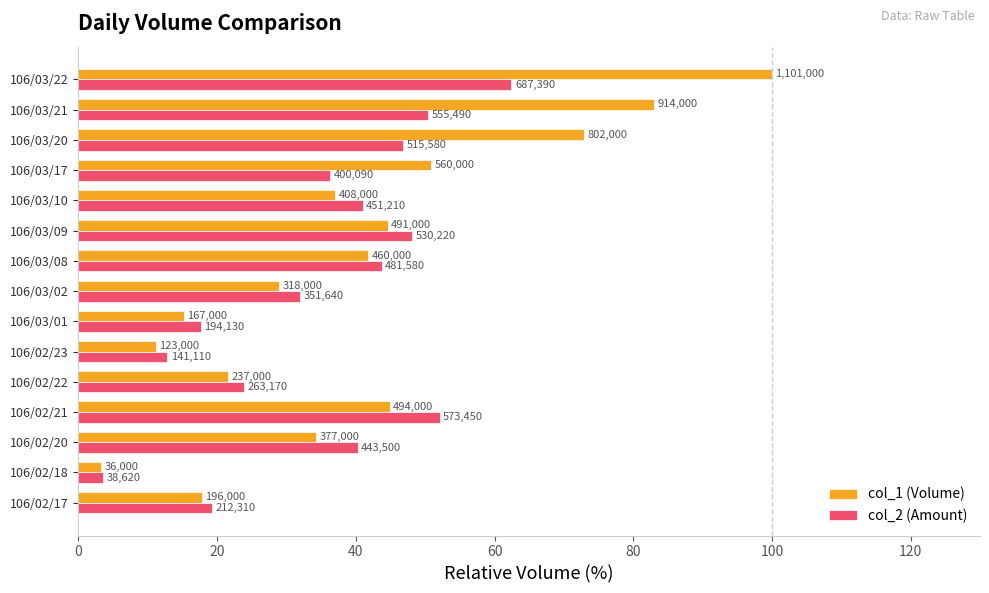

What are all the series names shown in the legend?

col_1 (Volume), col_2 (Amount)